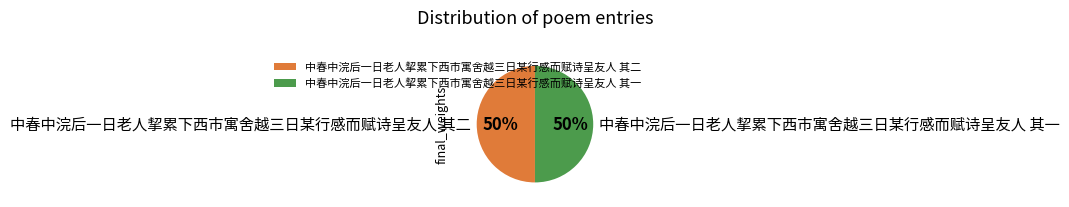

To the nearest percent, what is the average slice percentage?

50%